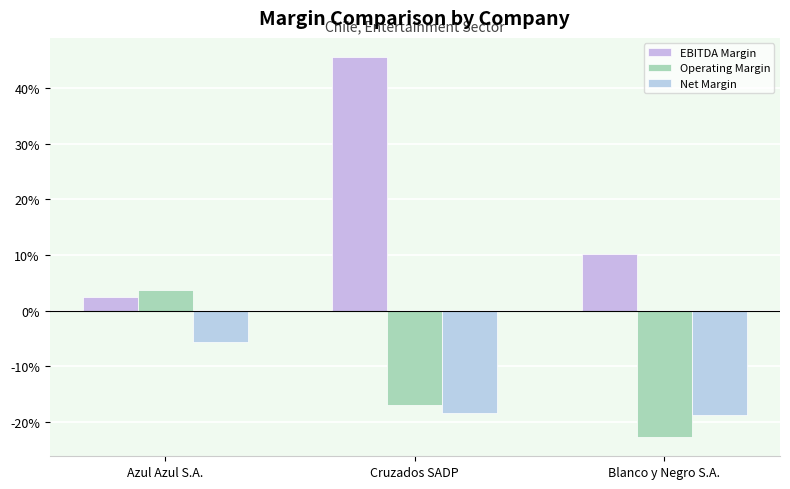

What is the total value across all series at Cruzados SADP?

0.1